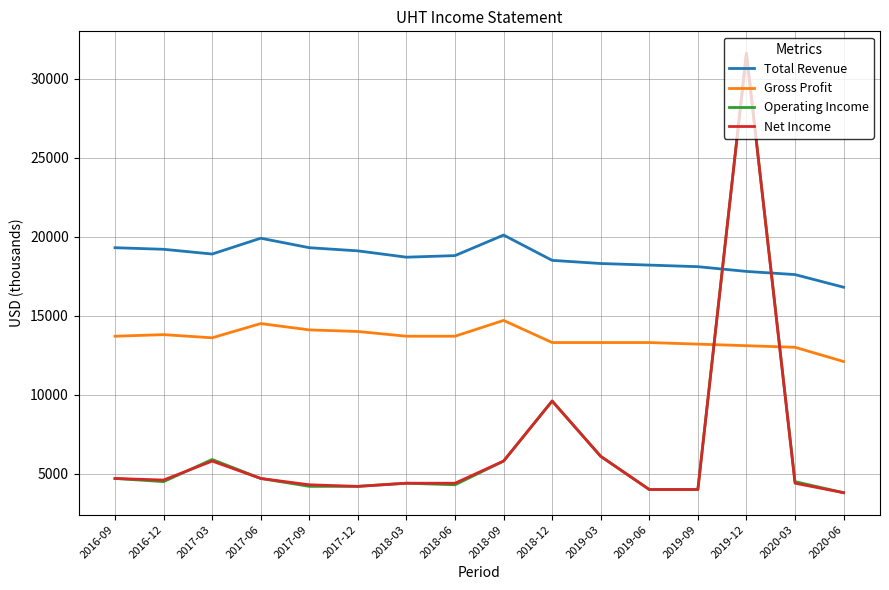

Is the value of Total Revenue at 2020-06 greater than the value of Gross Profit at 2018-09?

Yes